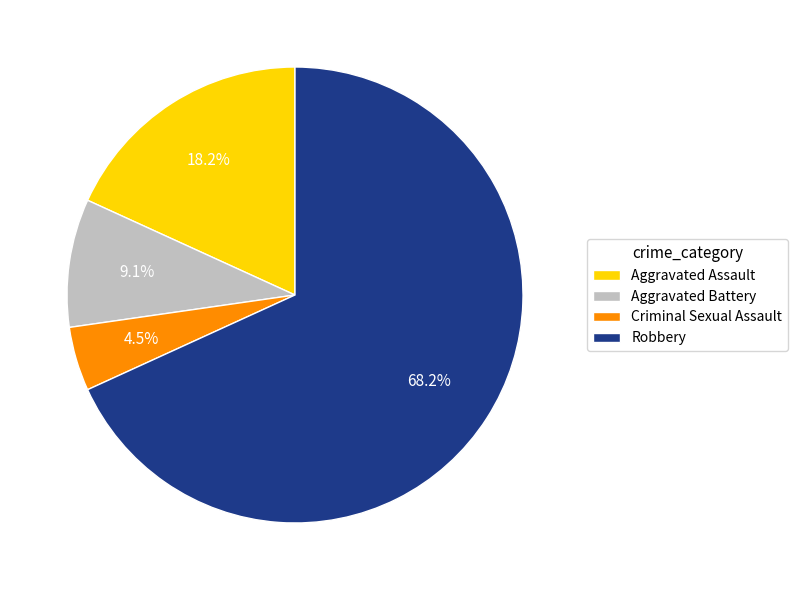

To the nearest percent, what is the difference between the largest and smallest slice percentages?

64%